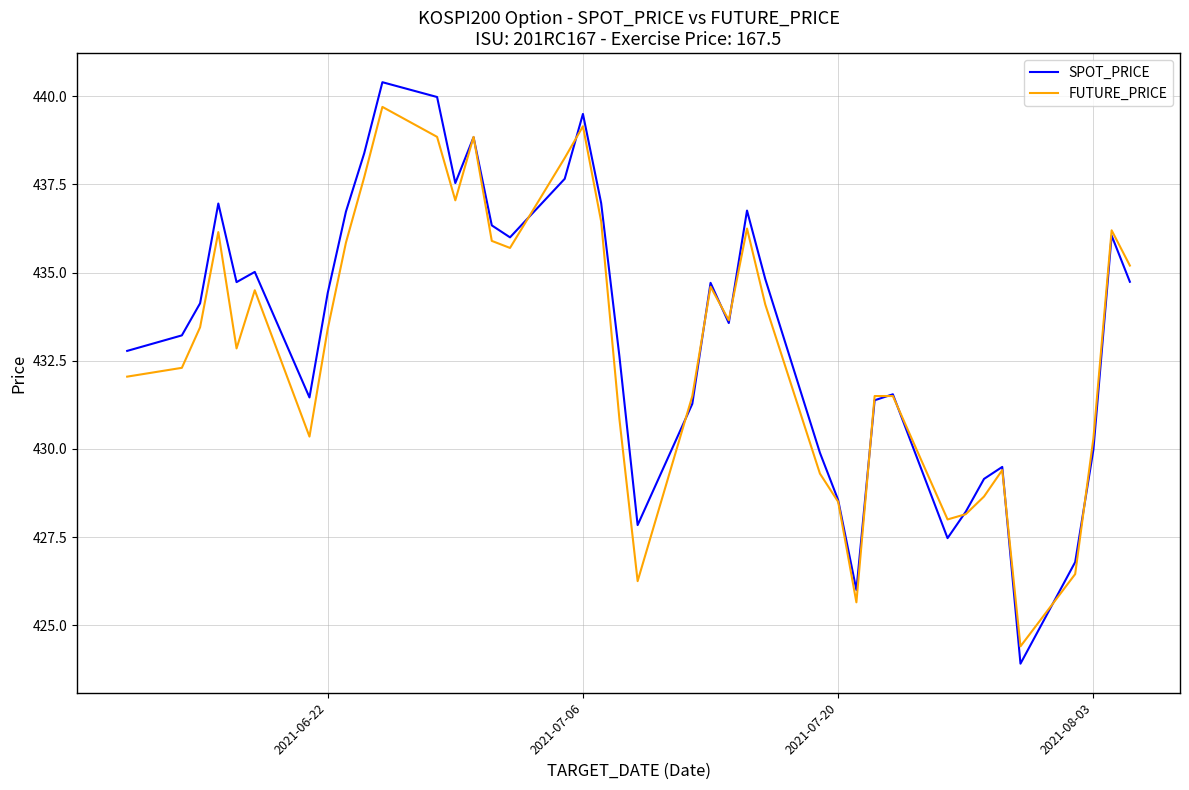

What is the smallest value displayed?

423.9